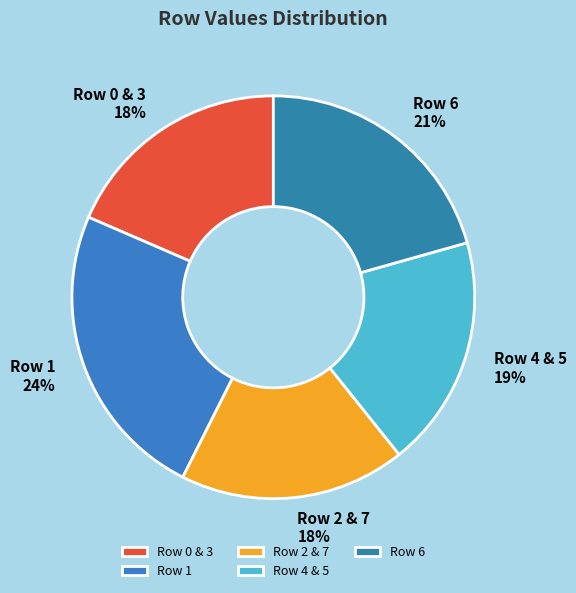

Between Row 6 and Row 0 & 3, which is larger?

Row 6